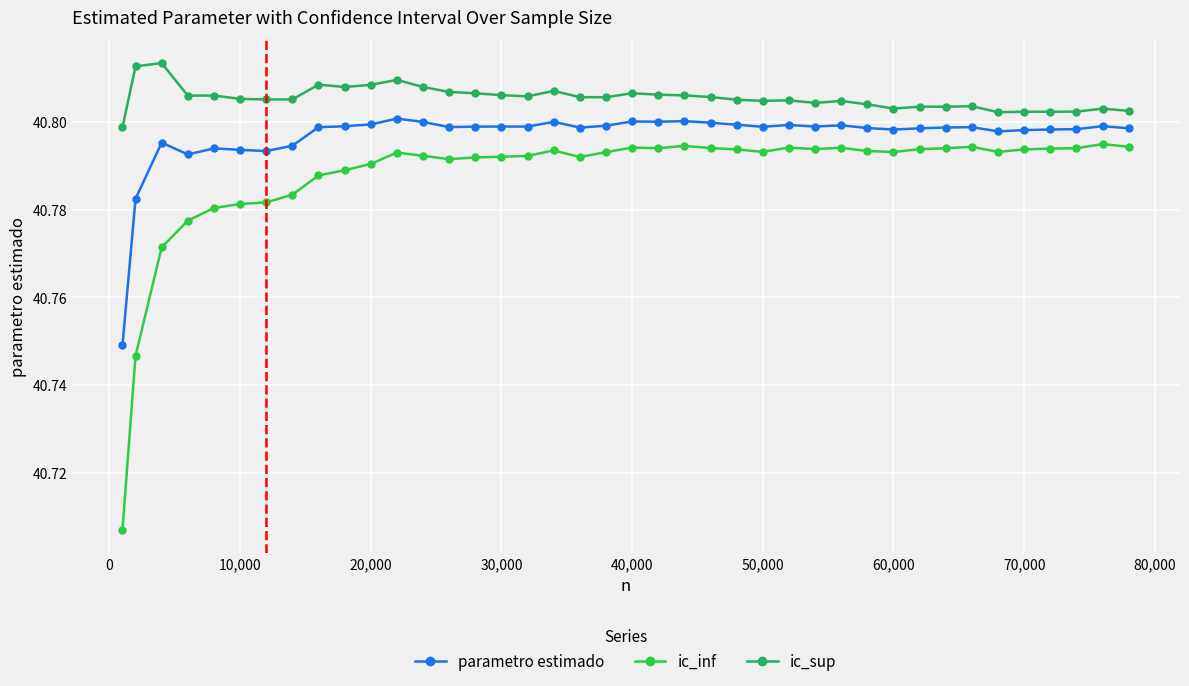

True or false: parametro estimado and ic_sup intersect in this chart.

False